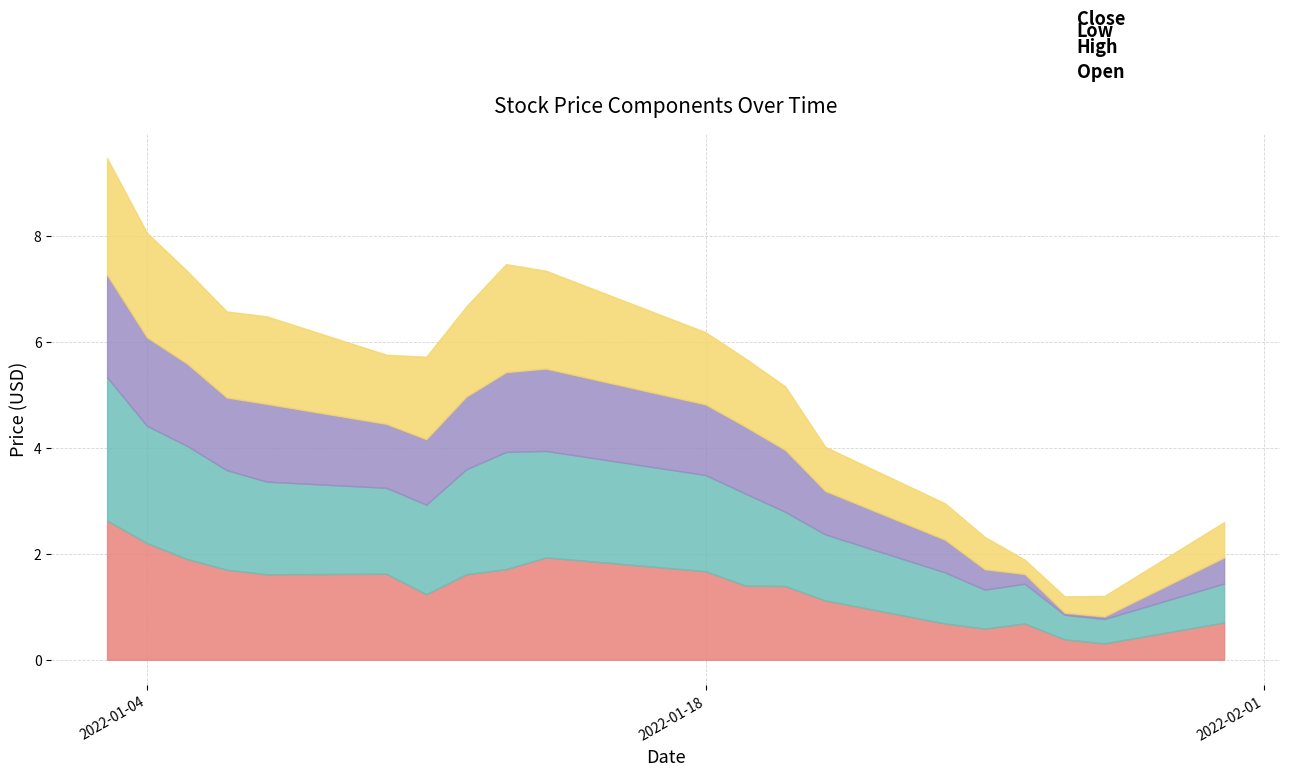

Is the value of High at 2022-01-21 greater than the value of Low at 2022-01-04?

No